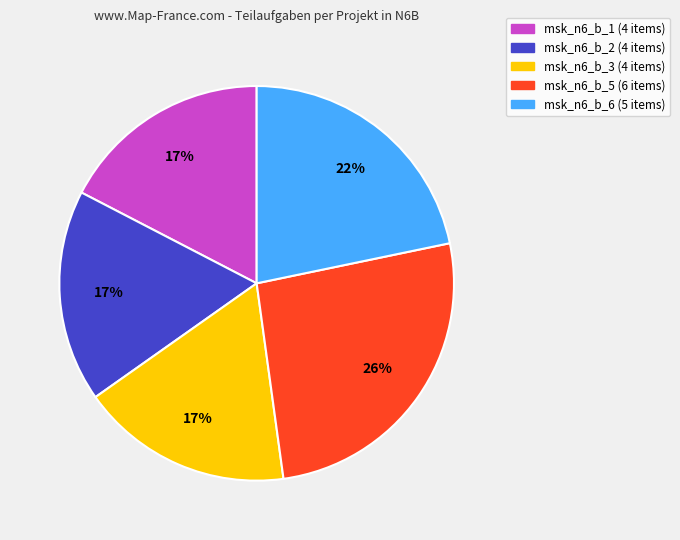

To the nearest percent, what portion does msk_n6_b_3 represent?

17%